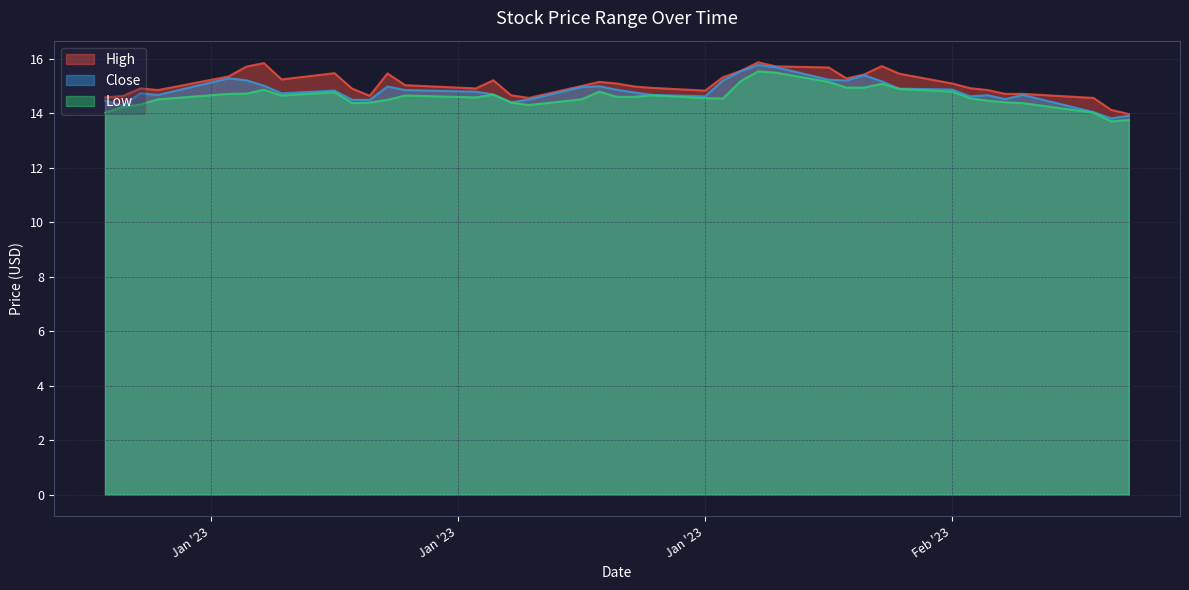

Rank the series at 2023-01-09 from lowest to highest value.

Low, Close, High